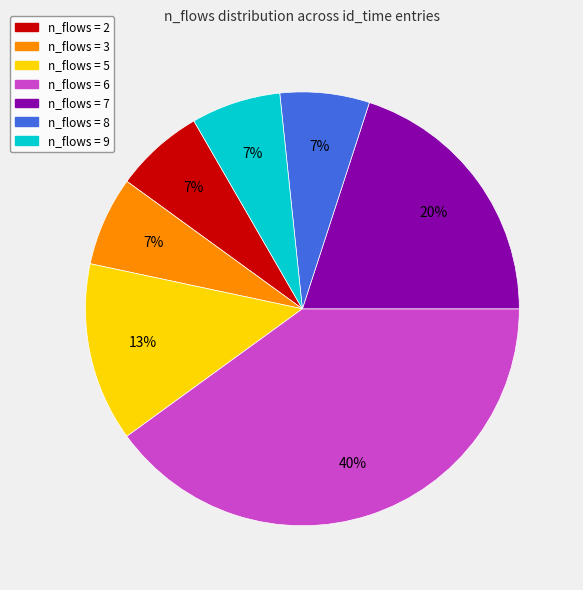

To the nearest percent, what is the average slice percentage?

14%